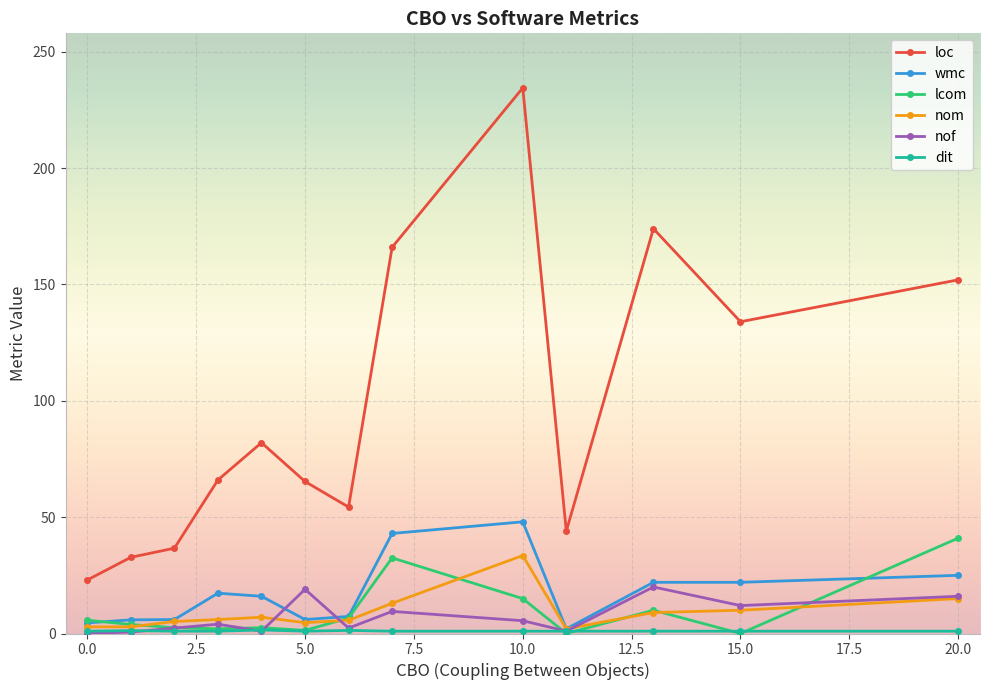

True or false: lcom and nof intersect in this chart.

True